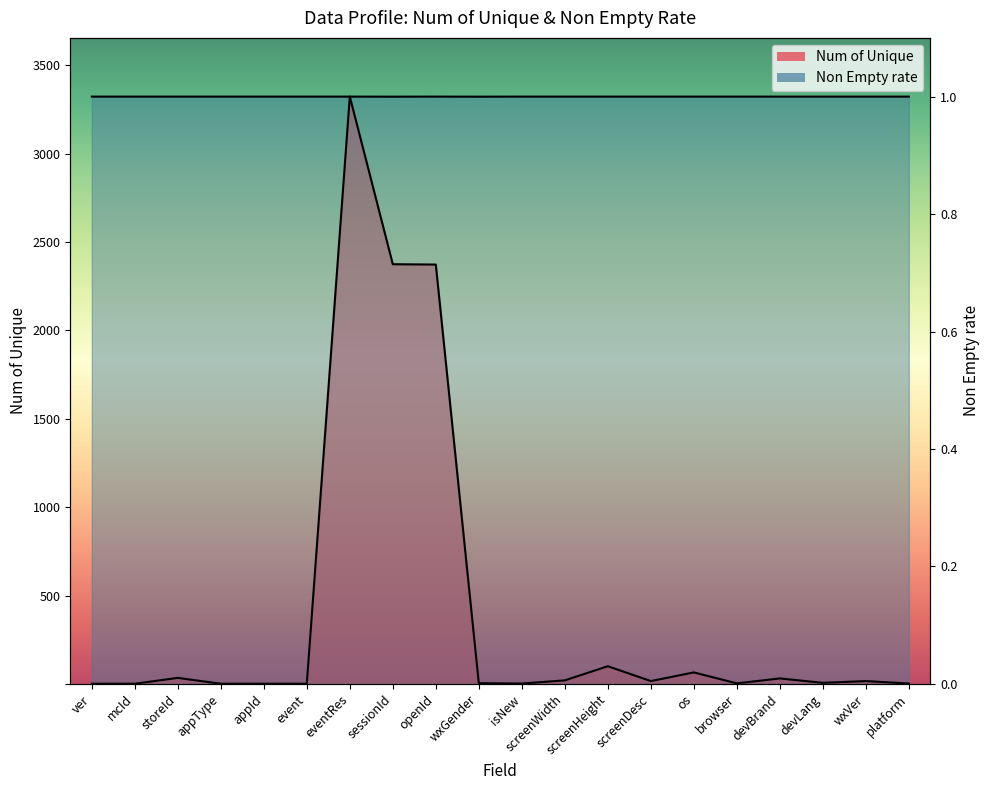

Does the chart have visible grid lines?

No